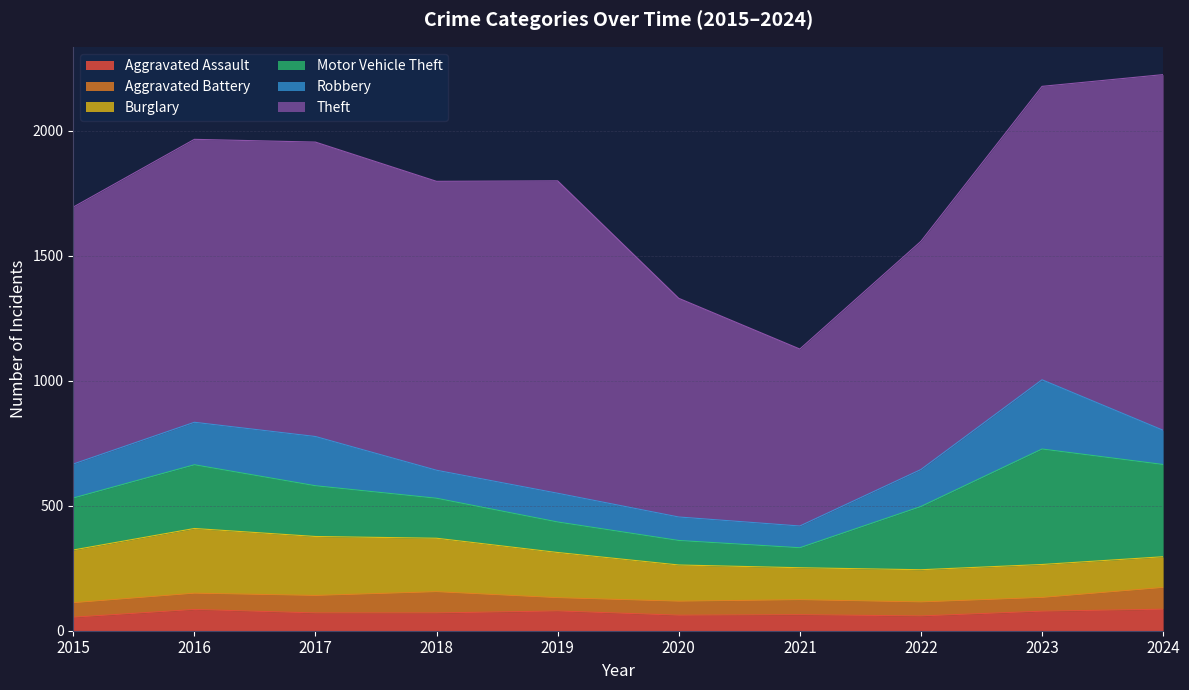

Does the chart have visible grid lines?

Yes